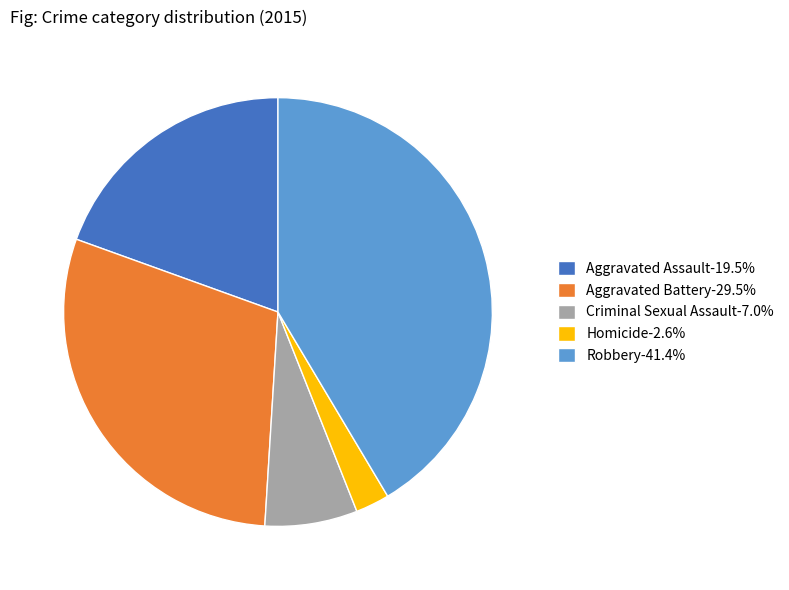

Does Homicide represent more than half of the total?

No